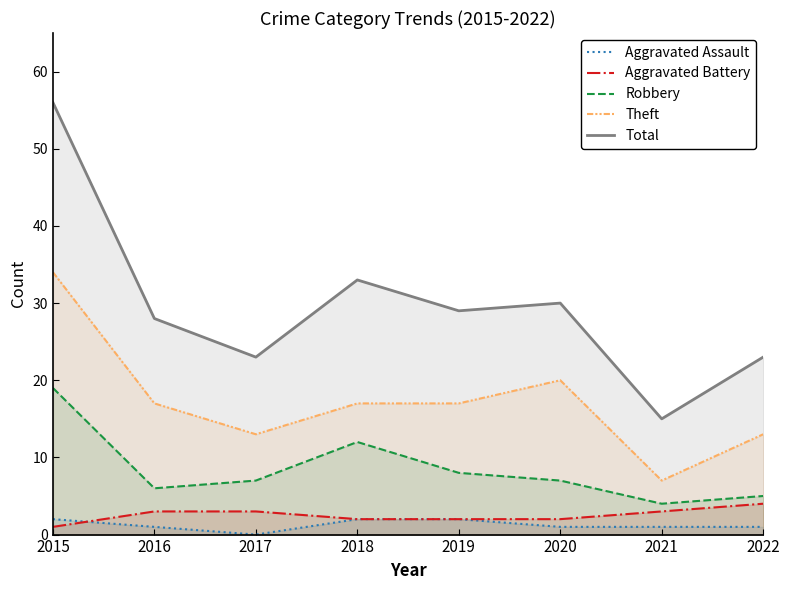

How many interior local valleys does the Aggravated Assault series have?

1